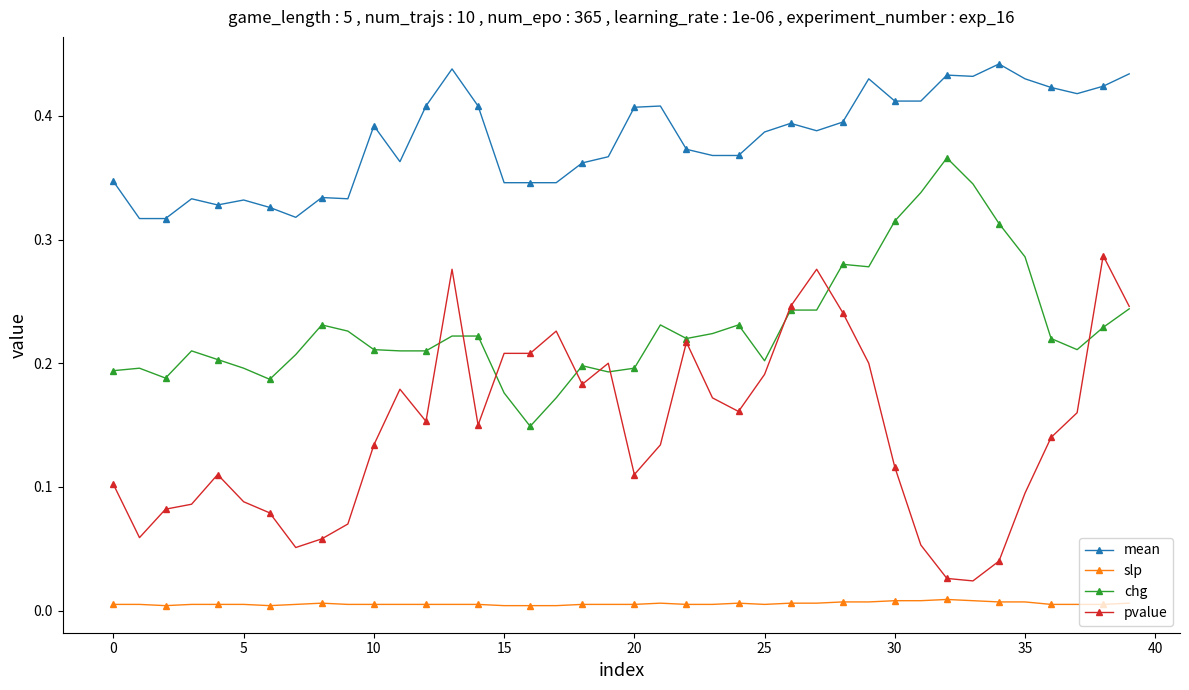

Which series has the largest total across all categories?

mean